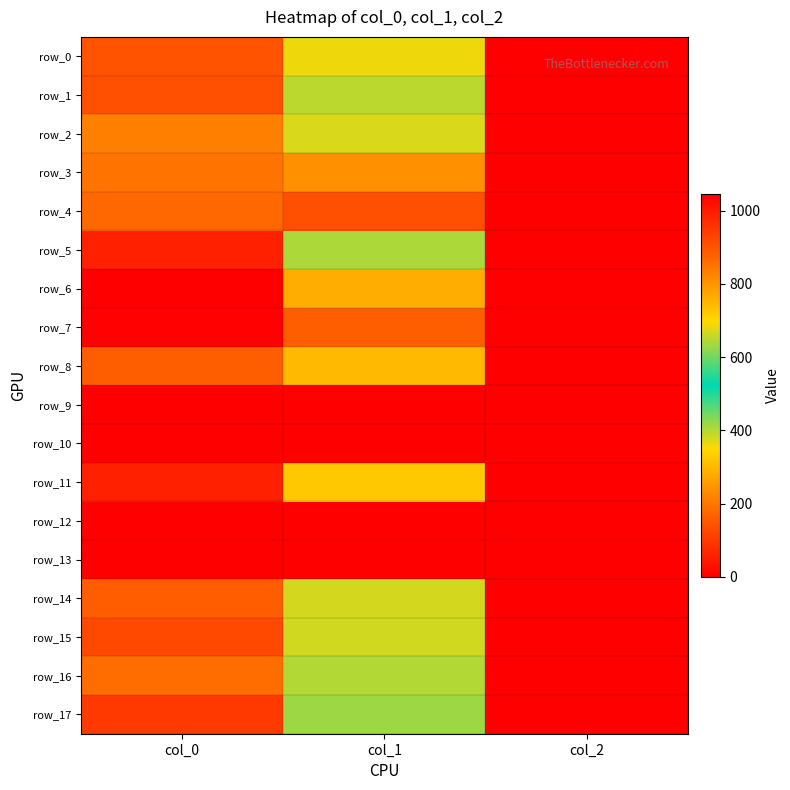

Reading left to right, what are all the values shown in this chart?

row_0: 903.3	685.1	2.0
row_1: 910.0	651.4	2.0
row_2: 830.0	671.6	2.0
row_3: 850.0	806.6	2.0
row_4: 870.0	911.2	2.0
row_5: 990.0	641.2	2.0
row_6: 1046.7	762.8	2.0
row_7: 1043.3	884.2	2.0
row_8: 883.3	742.5	2.0
row_9: 0.0	0.0	0.0
row_10: 0.0	0.0	0.0
row_11: 990.0	722.2	2.0
row_12: 0.0	0.0	0.0
row_13: 0.0	0.0	0.0
row_14: 886.7	668.2	2.0
row_15: 920.0	664.9	2.0
row_16: 860.0	644.6	2.0
row_17: 946.7	631.1	2.0